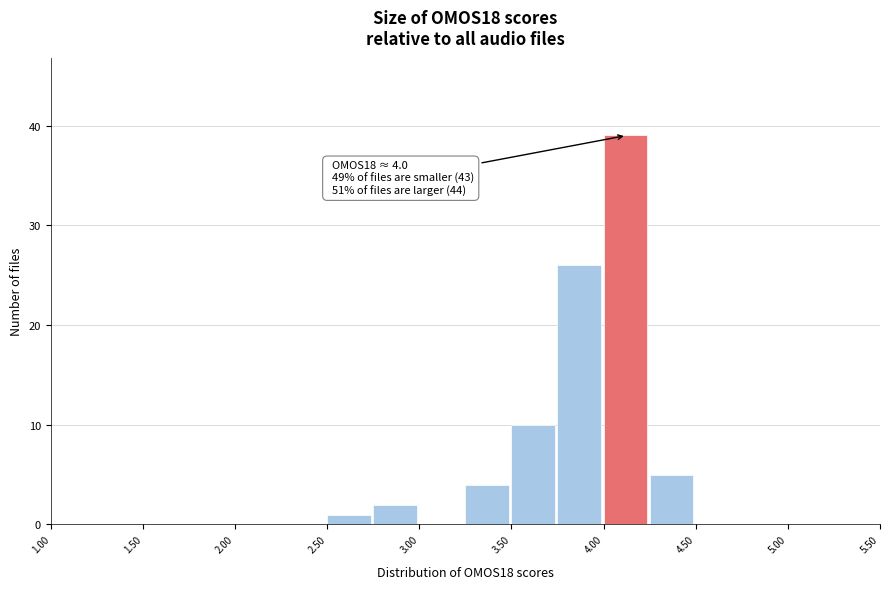

Which range on the x-axis has the tallest bar?

4.00 to 4.25